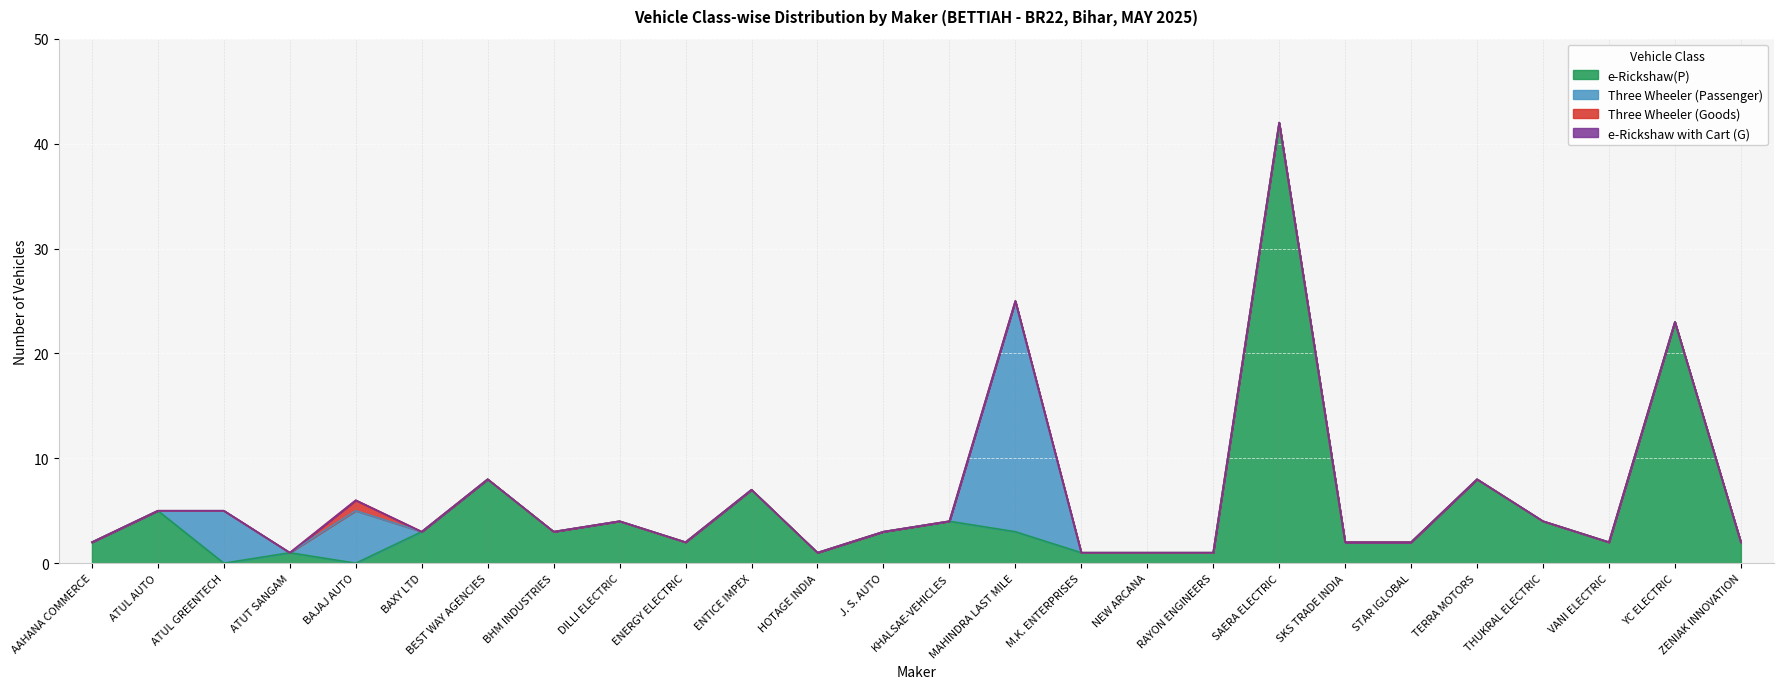

What are all the series names shown in the legend?

e-Rickshaw(P), Three Wheeler (Passenger), Three Wheeler (Goods), e-Rickshaw with Cart (G)